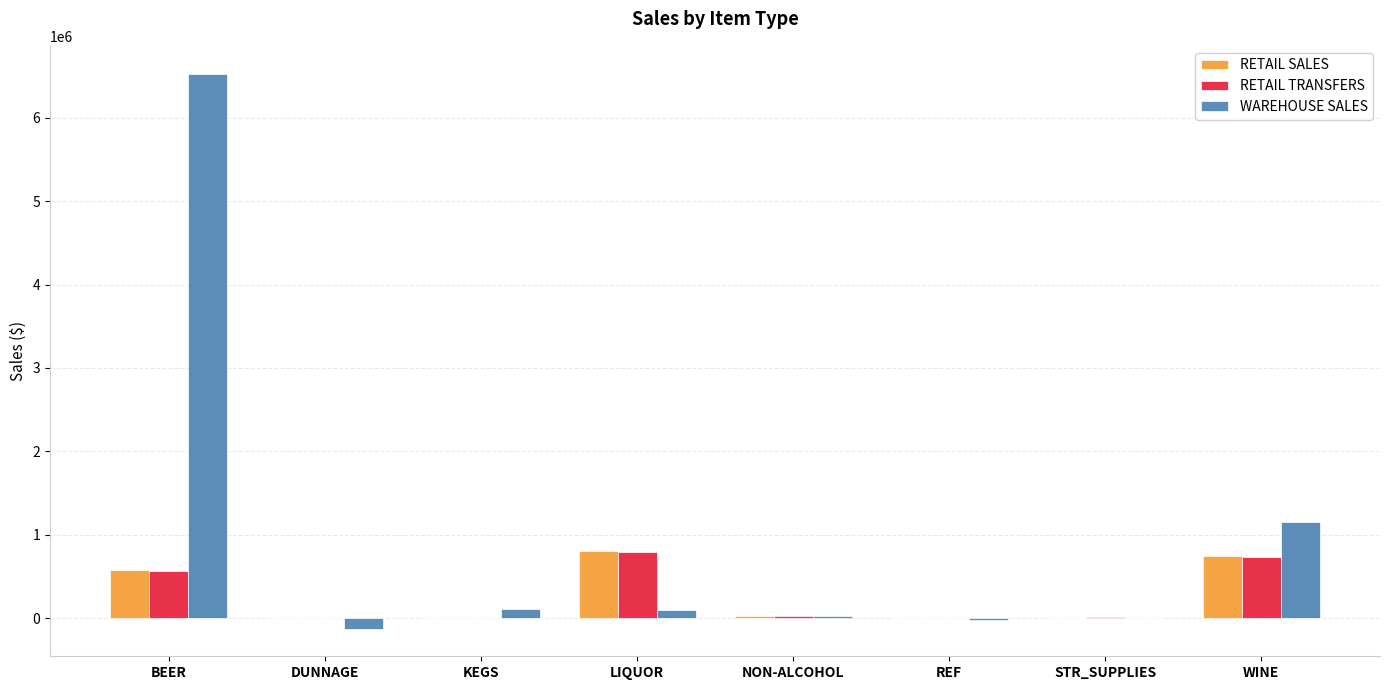

Which series has the largest total across all categories?

WAREHOUSE SALES